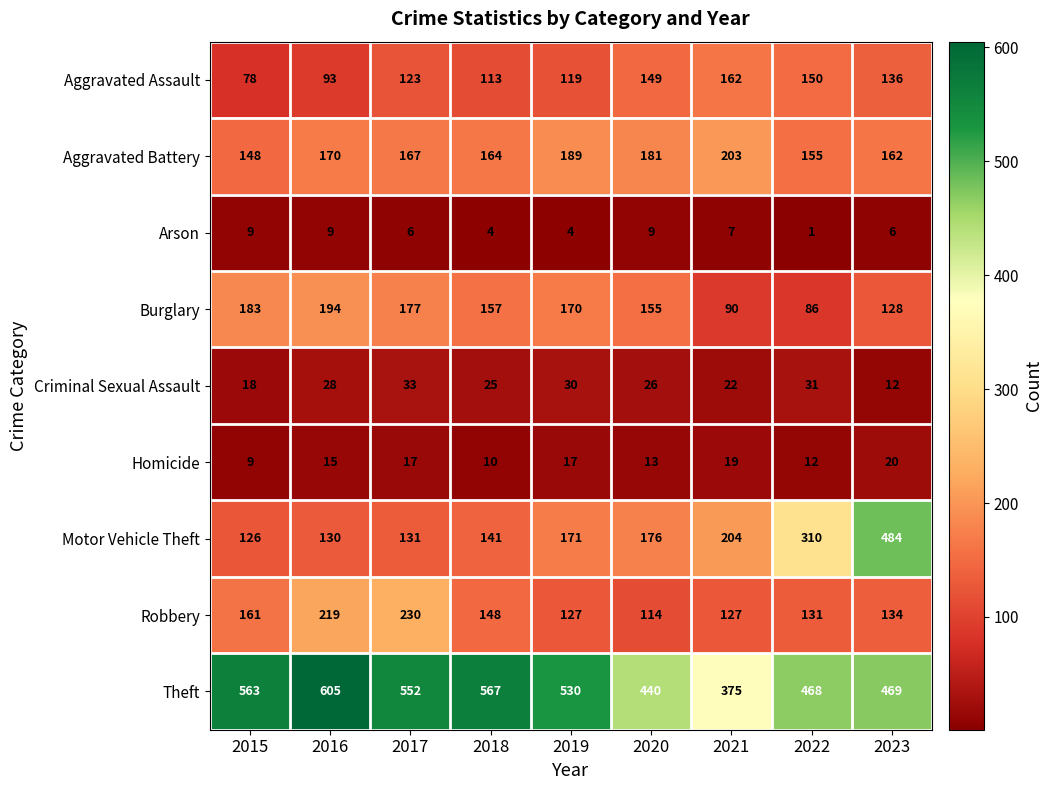

The Burglary series shows 194 at 2016. True or false?

True